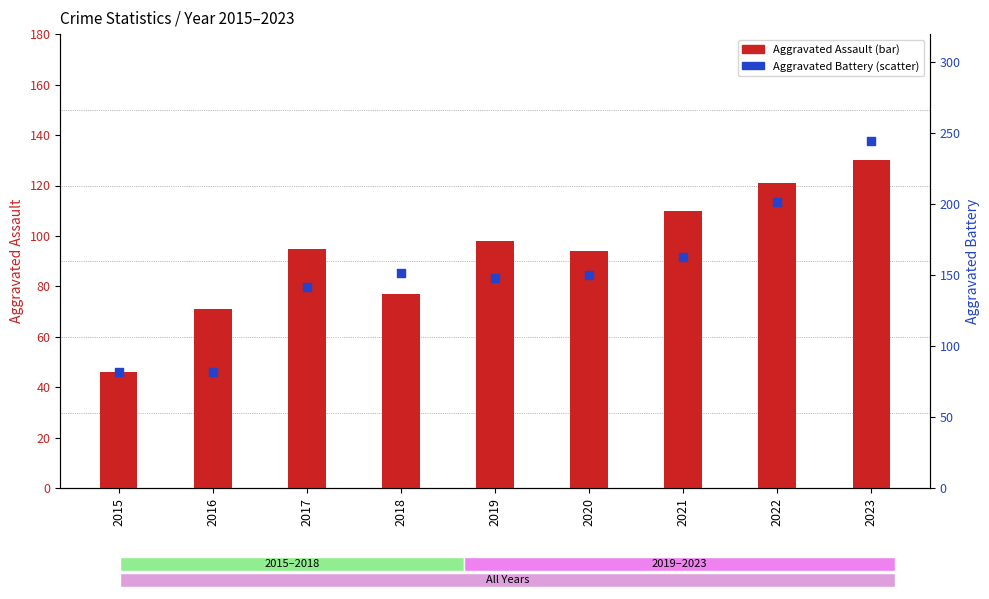

Which series reaches the maximum Y coordinate?

Aggravated Battery